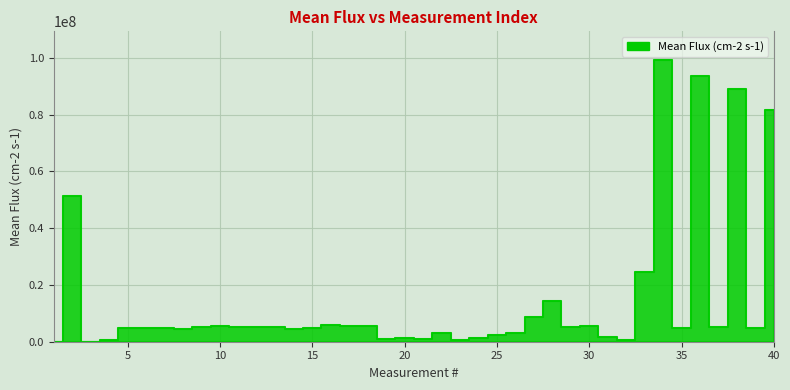

What is the maximum value shown in the chart?

99368088.5